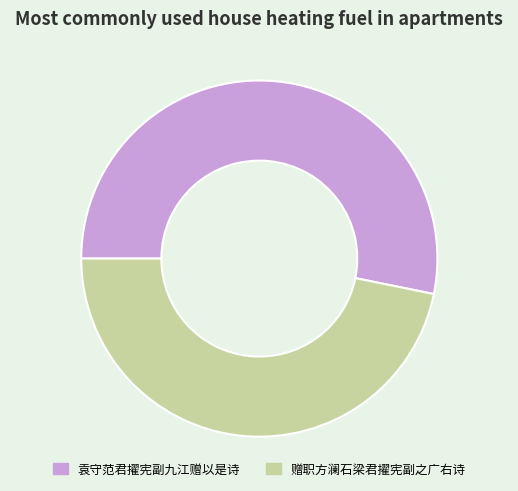

How many slices are in this pie chart?

2